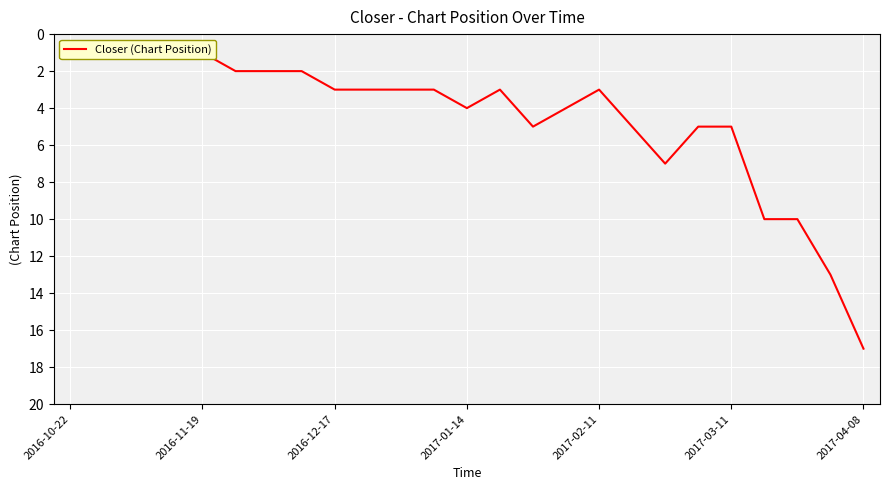

What is the maximum value shown in the chart?

17